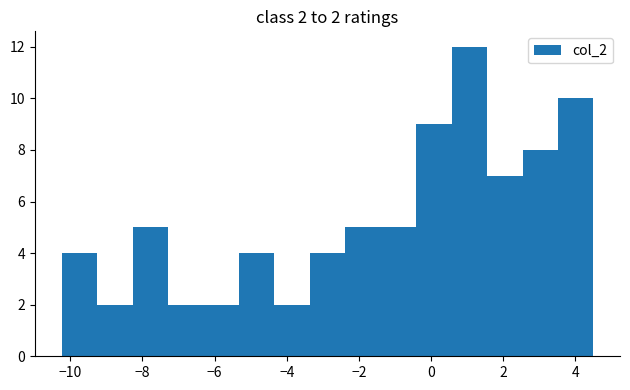

Over which range of the x-axis is the bar tallest?

0.6 to 1.6